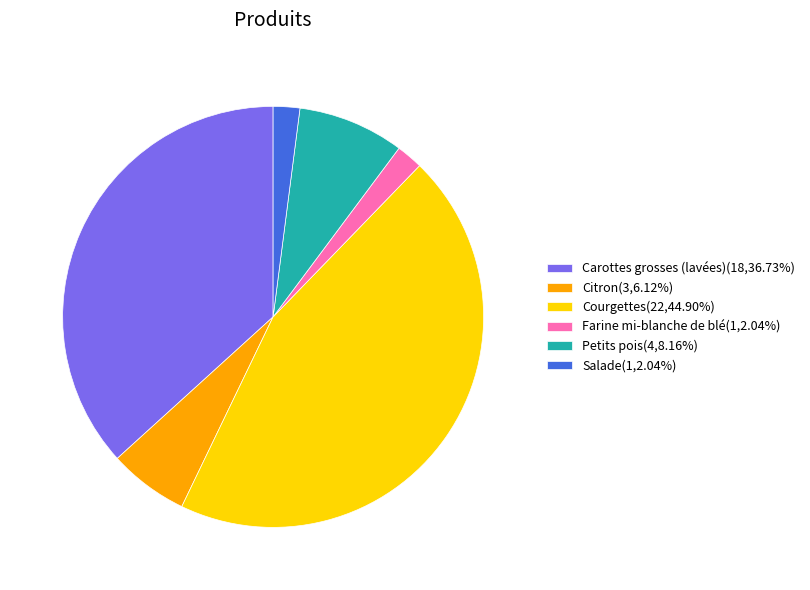

Is it true that Petits pois is 1% of the pie?

False